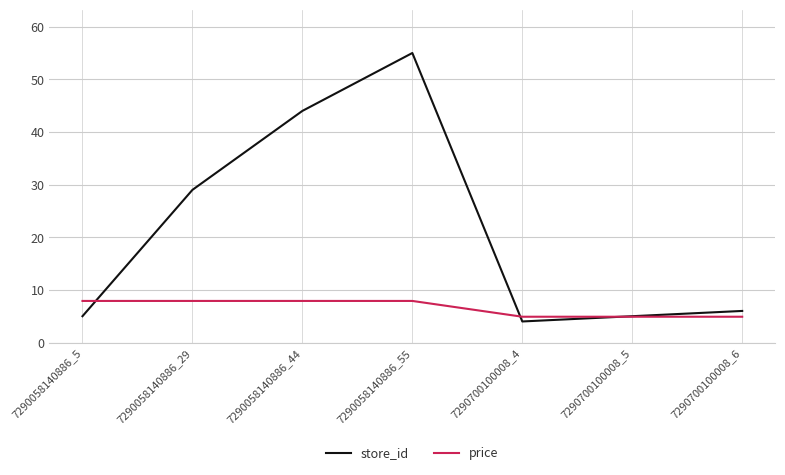

Rank the series by their maximum value, from lowest to highest.

price, store_id